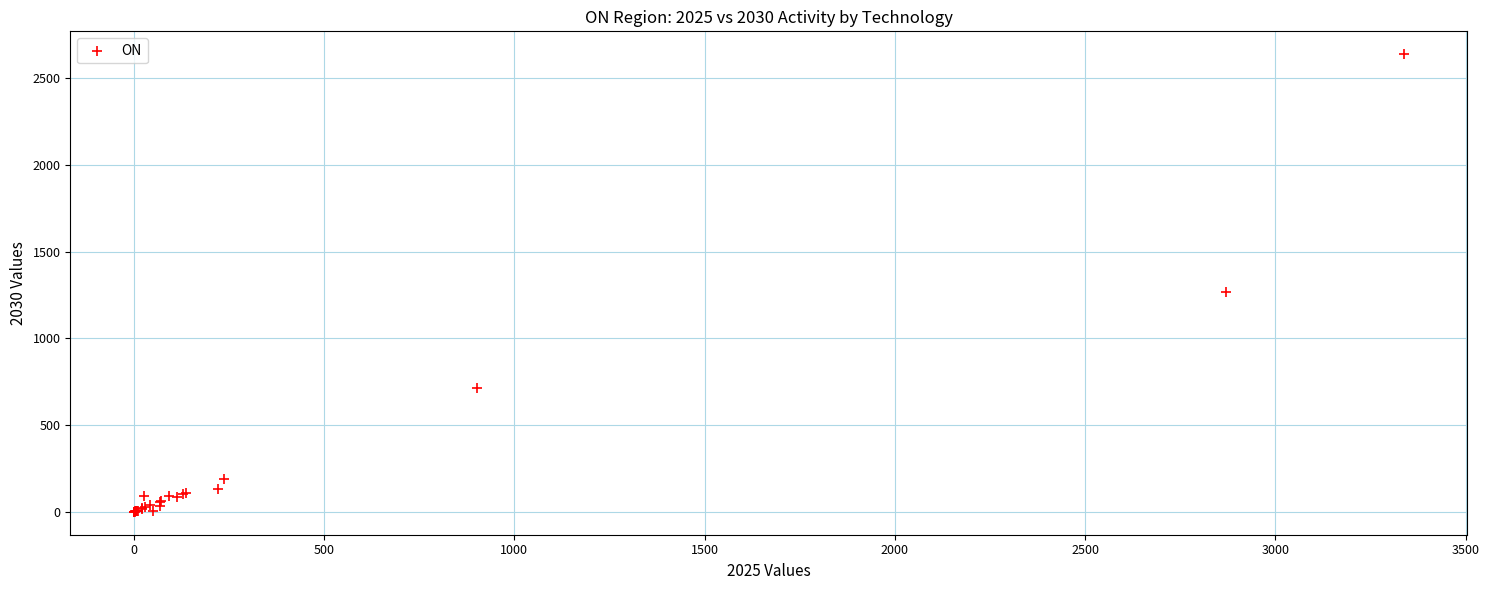

What Y value in the scatter plot is closest to 1319?

1269.5